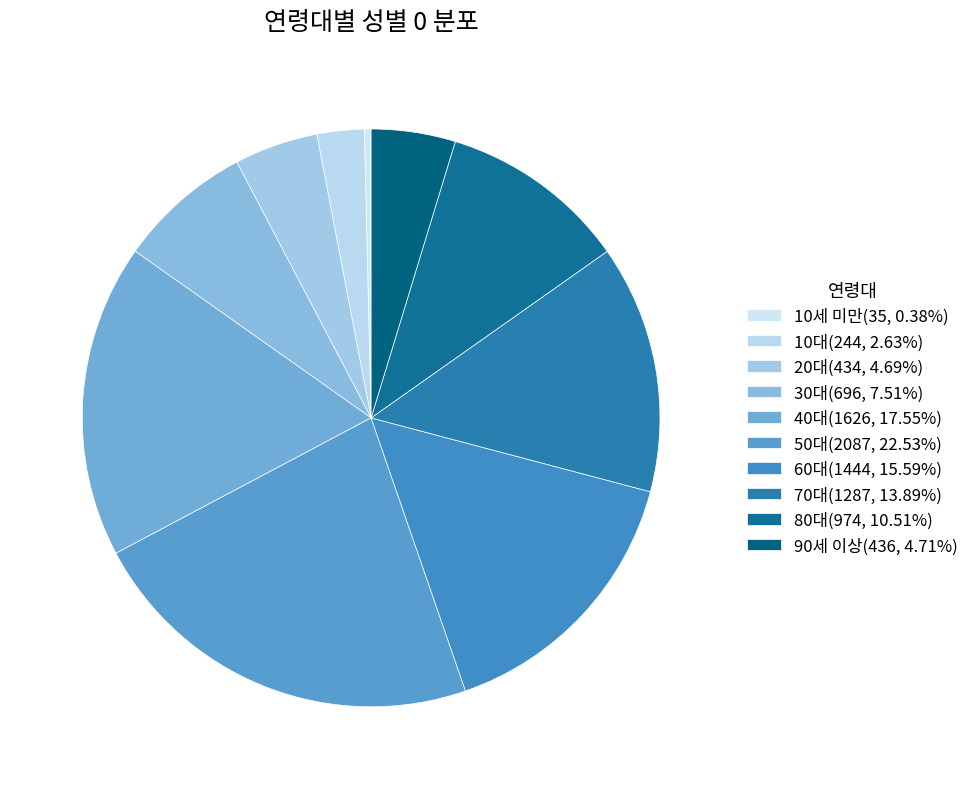

Between 80대 and 10대, which is larger?

80대